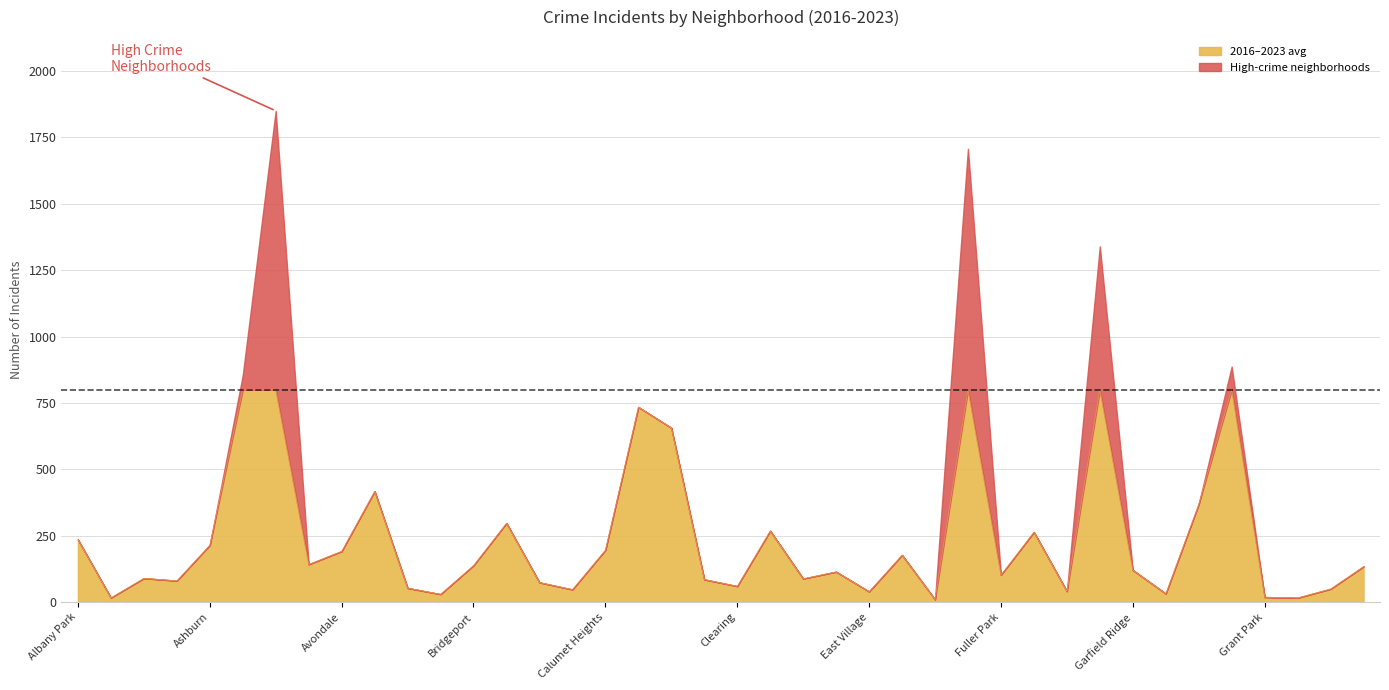

Is it true that 2016–2023 avg equals 138.2 at Bridgeport?

True